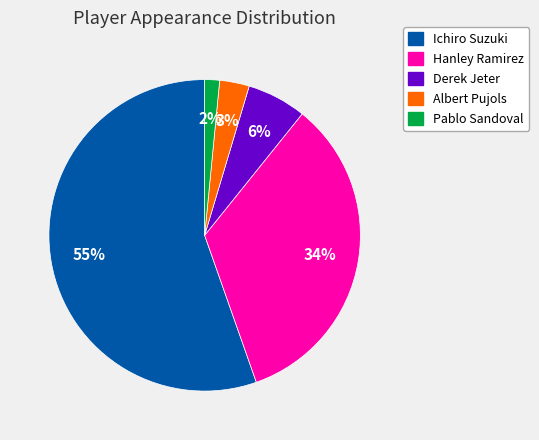

To the nearest percent, what is the average slice percentage?

20%